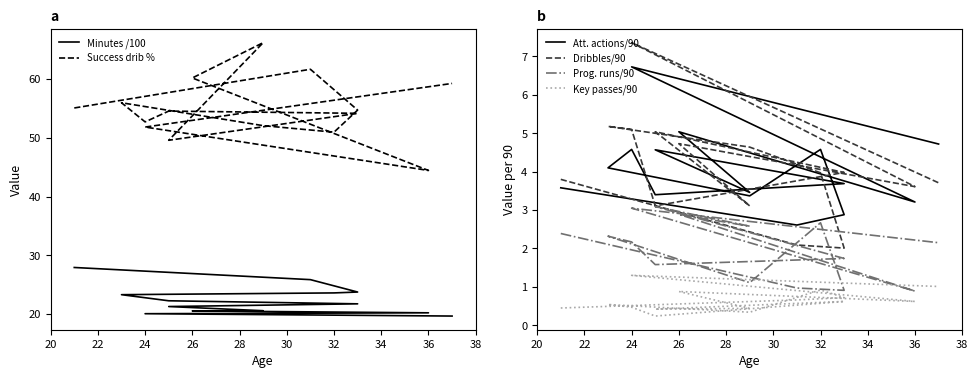

Is it true that Success drib % equals 26.5 at 26?

False